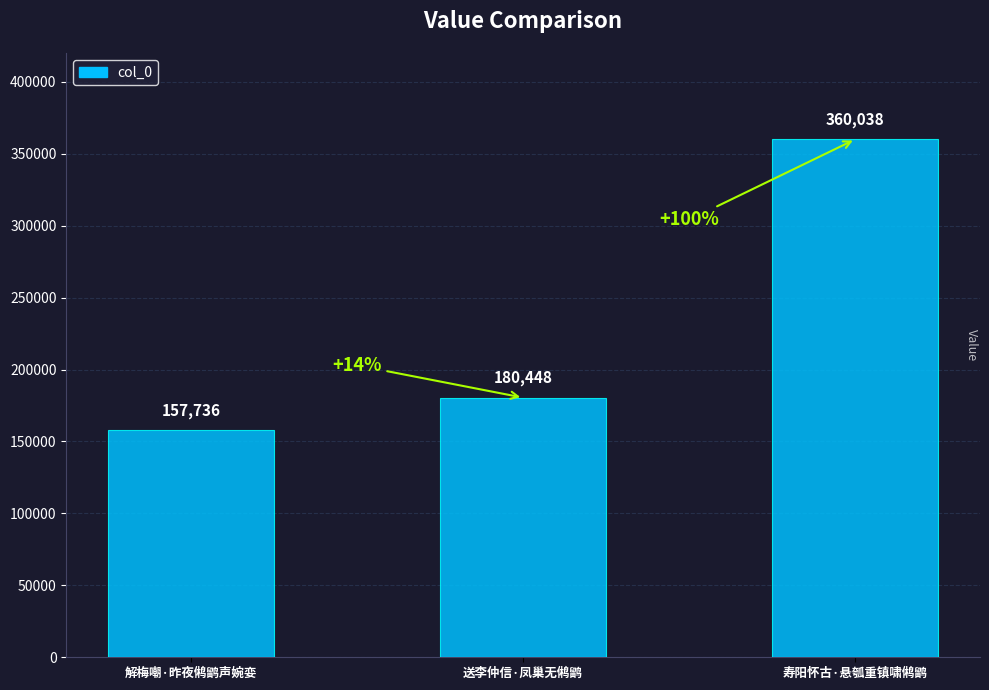

How many distinct data groups are displayed?

1